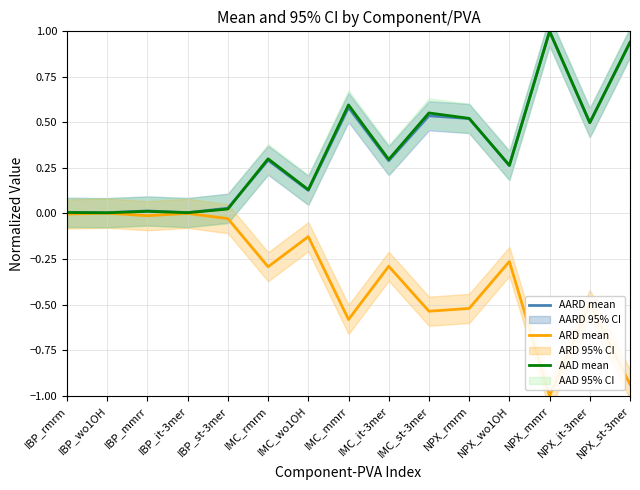

True or false: AAD mean and AARD mean cross at least once.

True